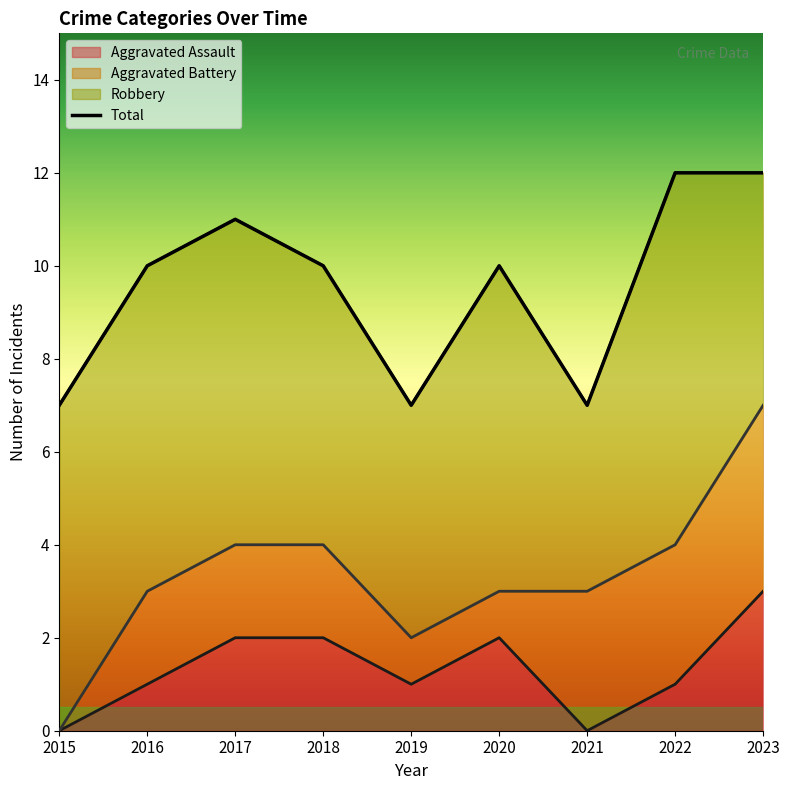

How many data points in Robbery are above 7?

1